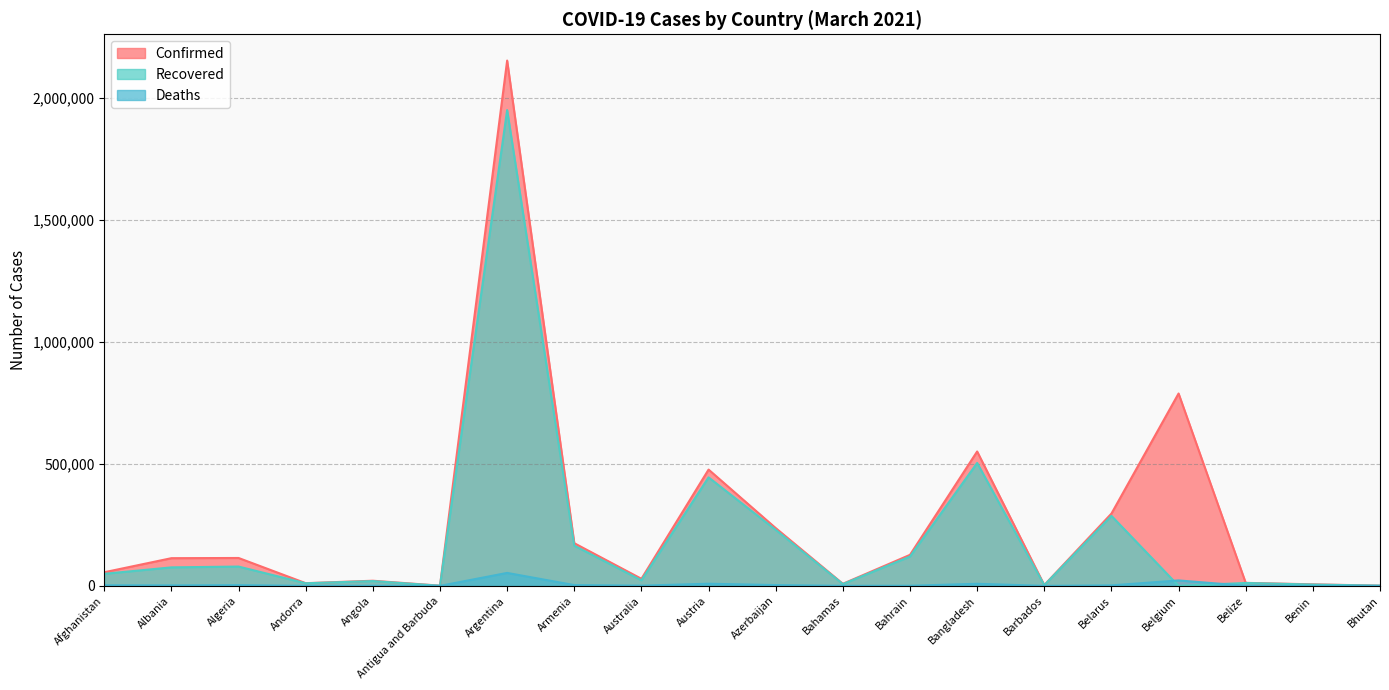

The Deaths series shows 423 at Australia. True or false?

False